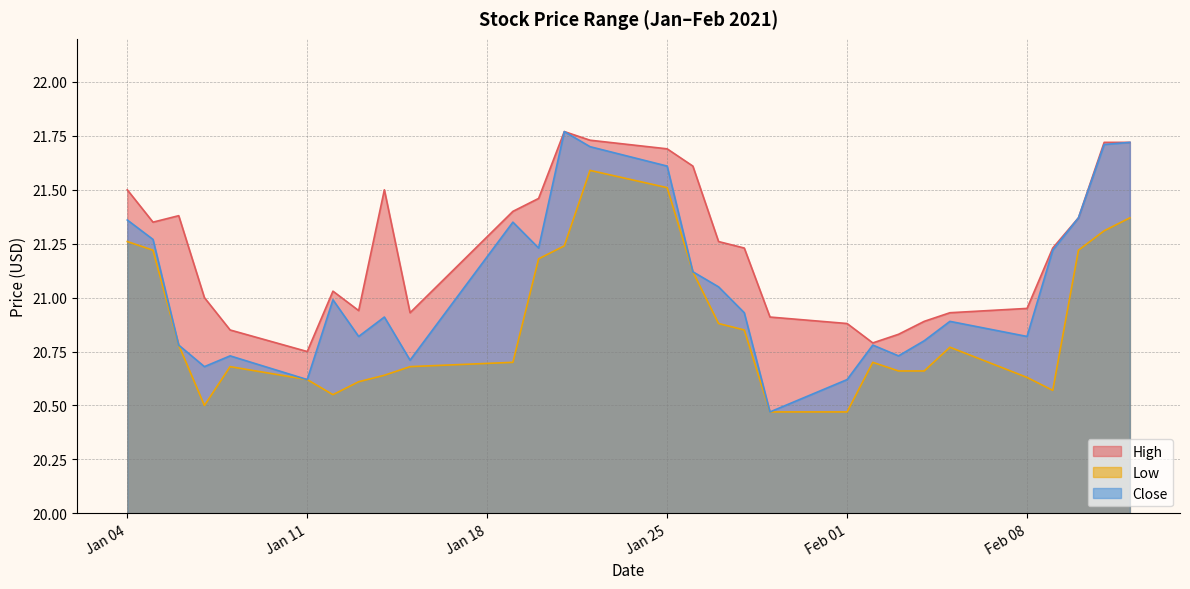

How many categories are shown in the chart?

29